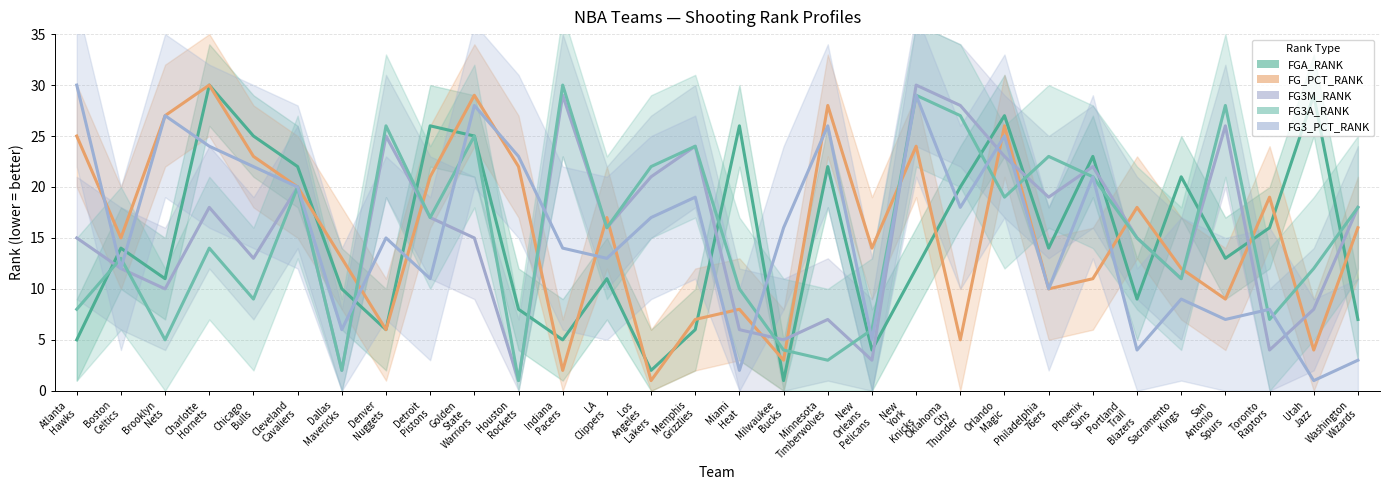

What value does the FG_PCT_RANK series have at Golden
State
Warriors, to the nearest 5?

30